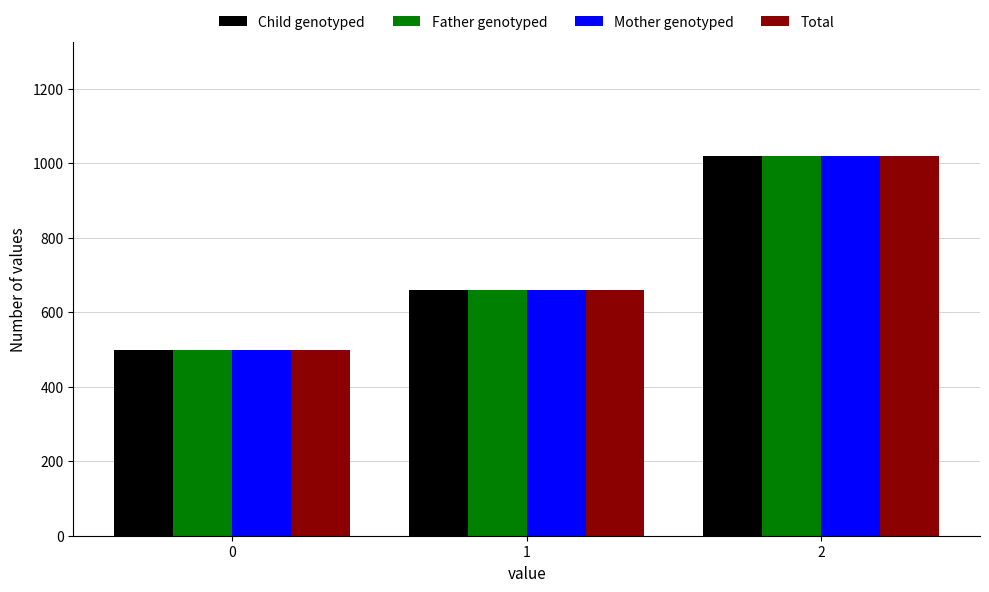

True or false: Total has a value of 660 at 1.

True